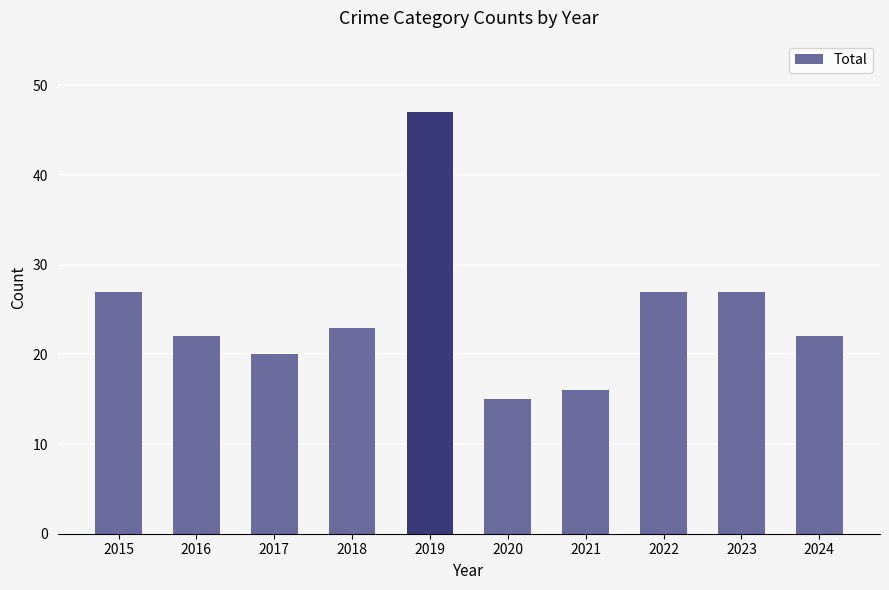

Reading left to right, transcribe all the data shown in this chart.

27	22	20	23	47	15	16	27	27	22